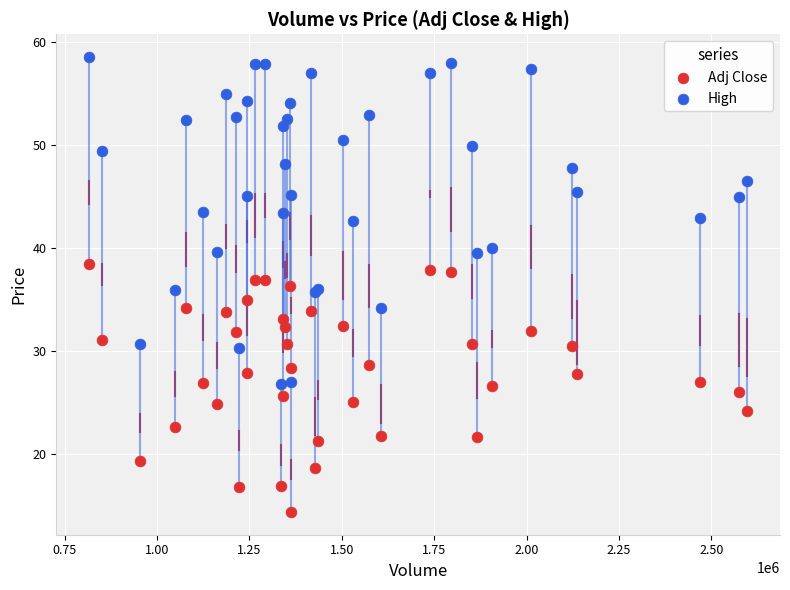

What are all the series names shown in the legend?

Adj Close, High